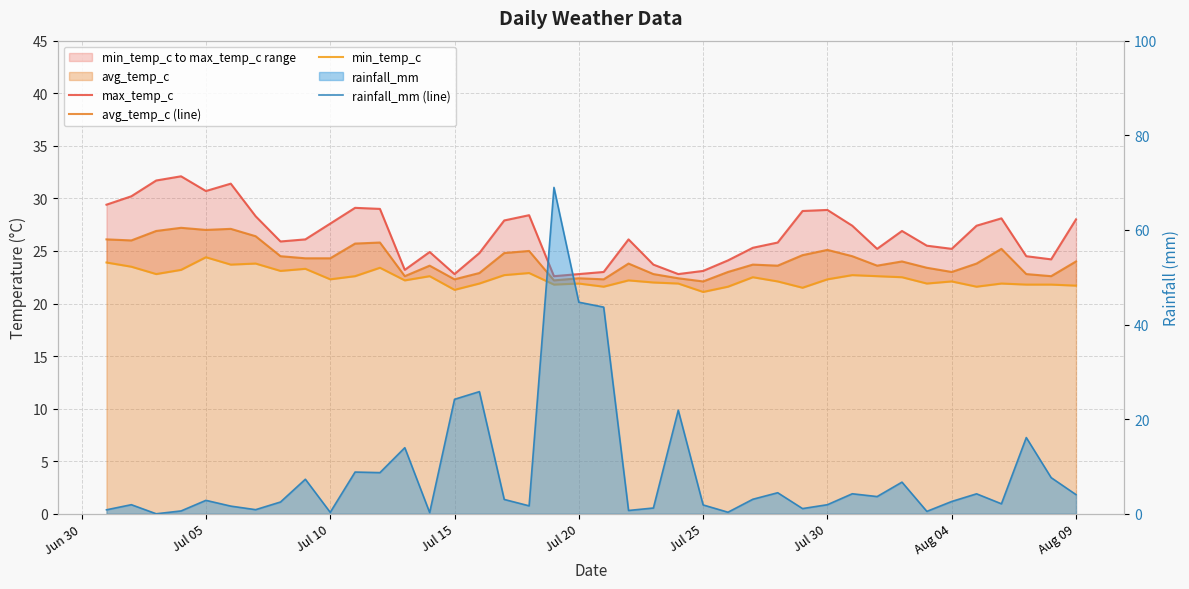

Which series ends up on top after the final intersection of min_temp_c and rainfall_mm (line)?

min_temp_c